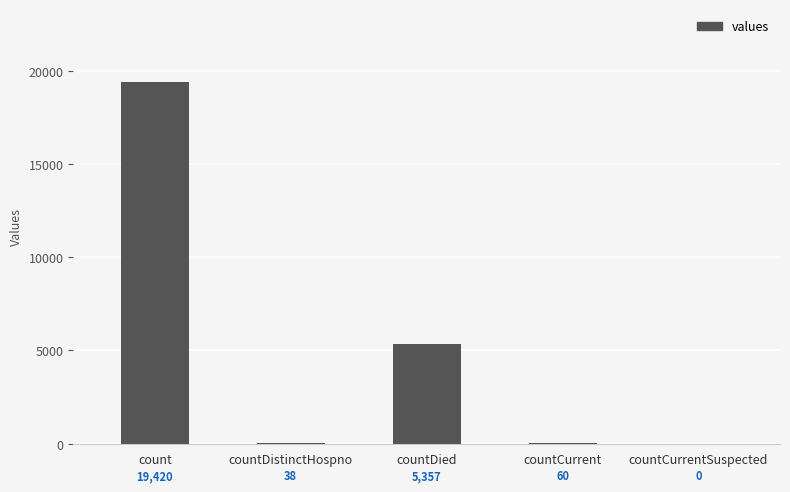

Where is the data nearest to the value 9710?

countDied